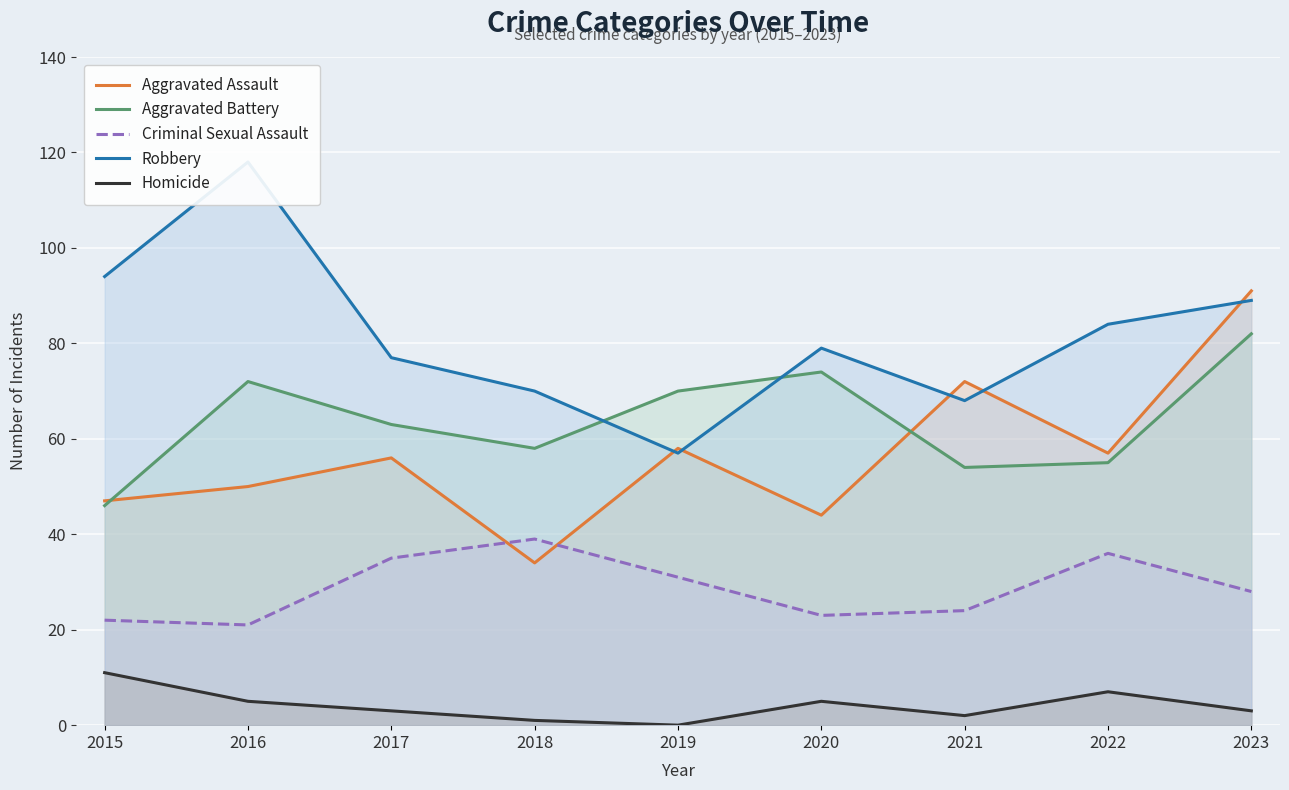

Where is the first local maximum for Aggravated Assault?

2017